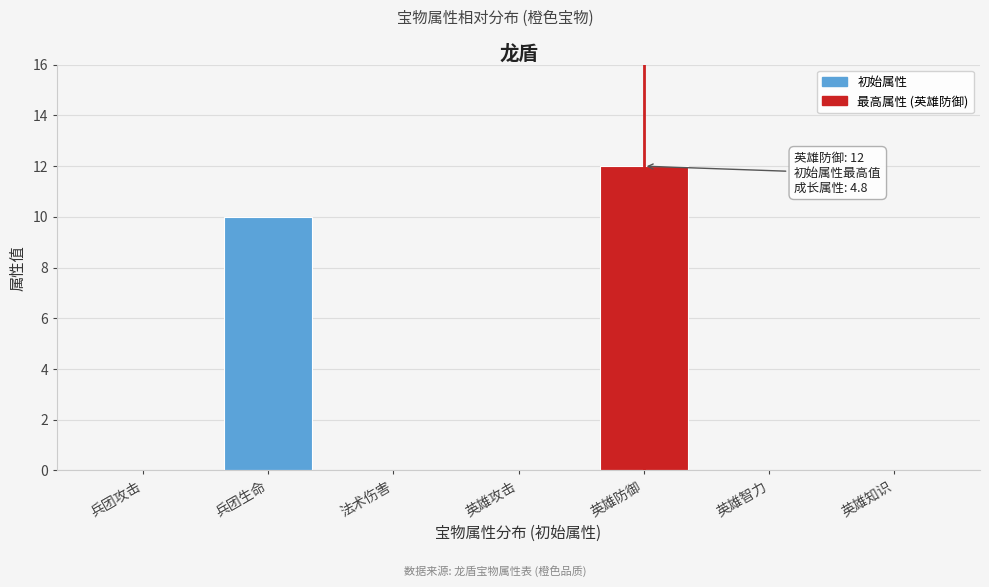

Reading right to left, transcribe all the data shown in this chart.

英雄知识=0	英雄智力=0	英雄防御=12	英雄攻击=0	法术伤害=0	兵团生命=10	兵团攻击=0